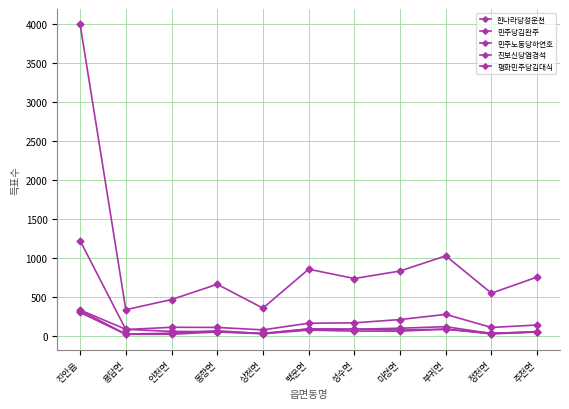

How many values in the 평화민주당김대식 series are below 90?

5